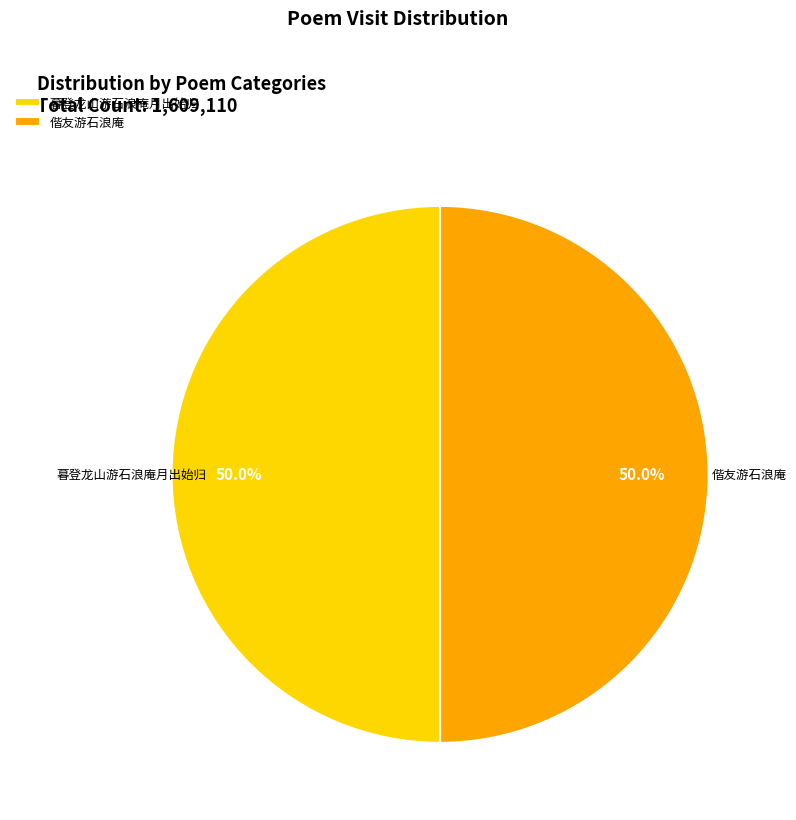

Count the number of slices in the pie.

2